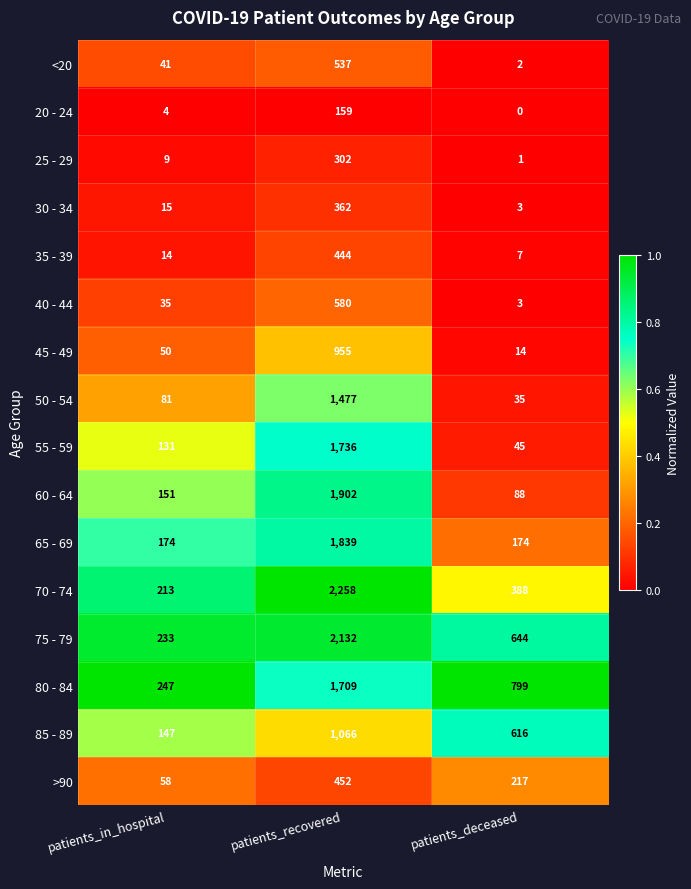

What is the maximum value shown in the chart?

2258